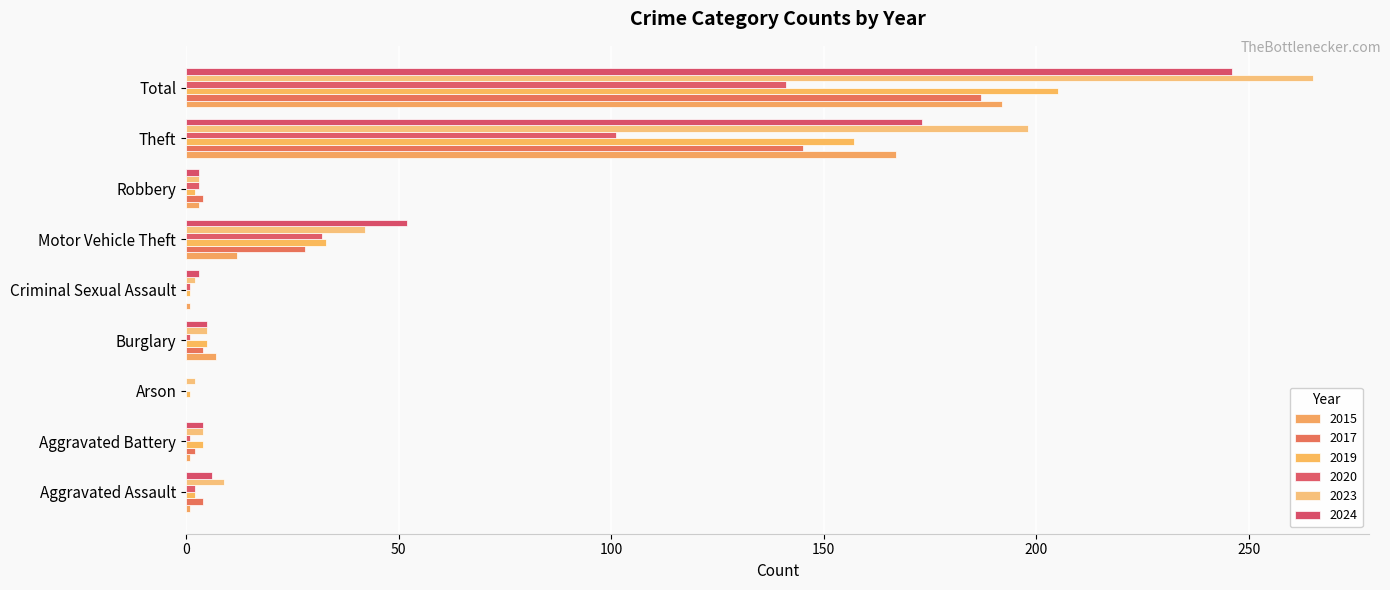

Reading left to right, list all the values displayed in this chart.

2015: 1	1	0	7	1	12	3	167	192
2017: 4	2	0	4	0	28	4	145	187
2019: 2	4	1	5	1	33	2	157	205
2020: 2	1	0	1	1	32	3	101	141
2023: 9	4	2	5	2	42	3	198	265
2024: 6	4	0	5	3	52	3	173	246